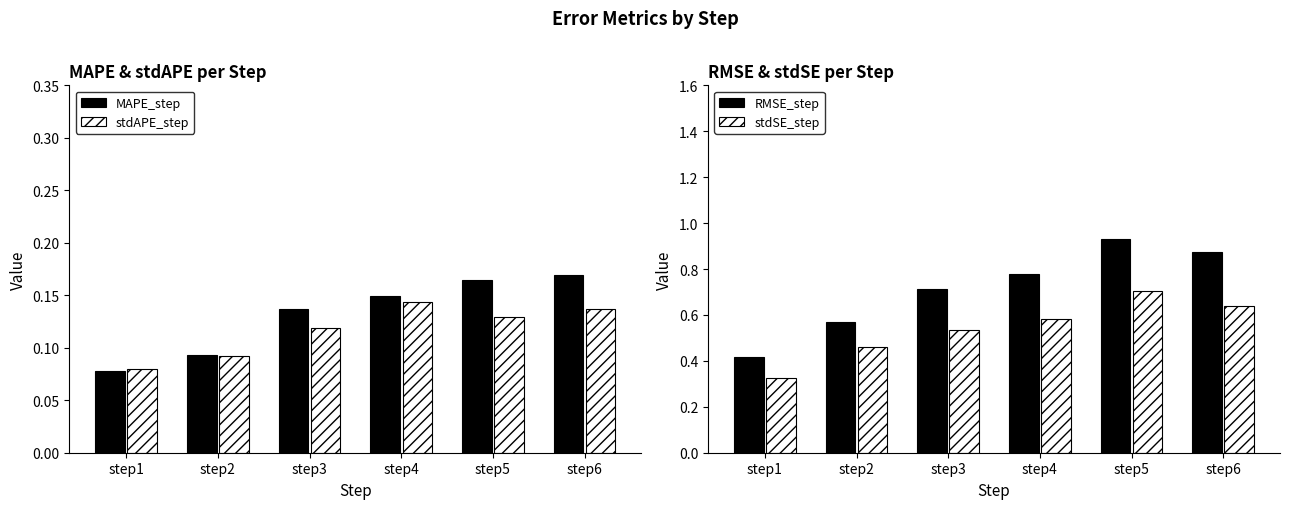

At how many categories does at least one series exceed 0?

6